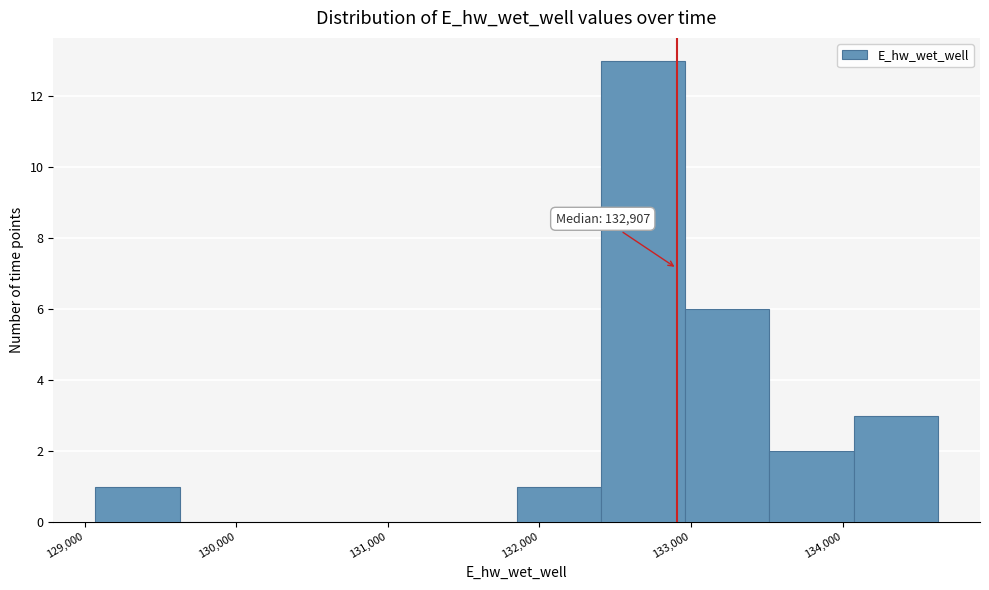

Which range on the x-axis has the tallest bar?

132400 to 133000